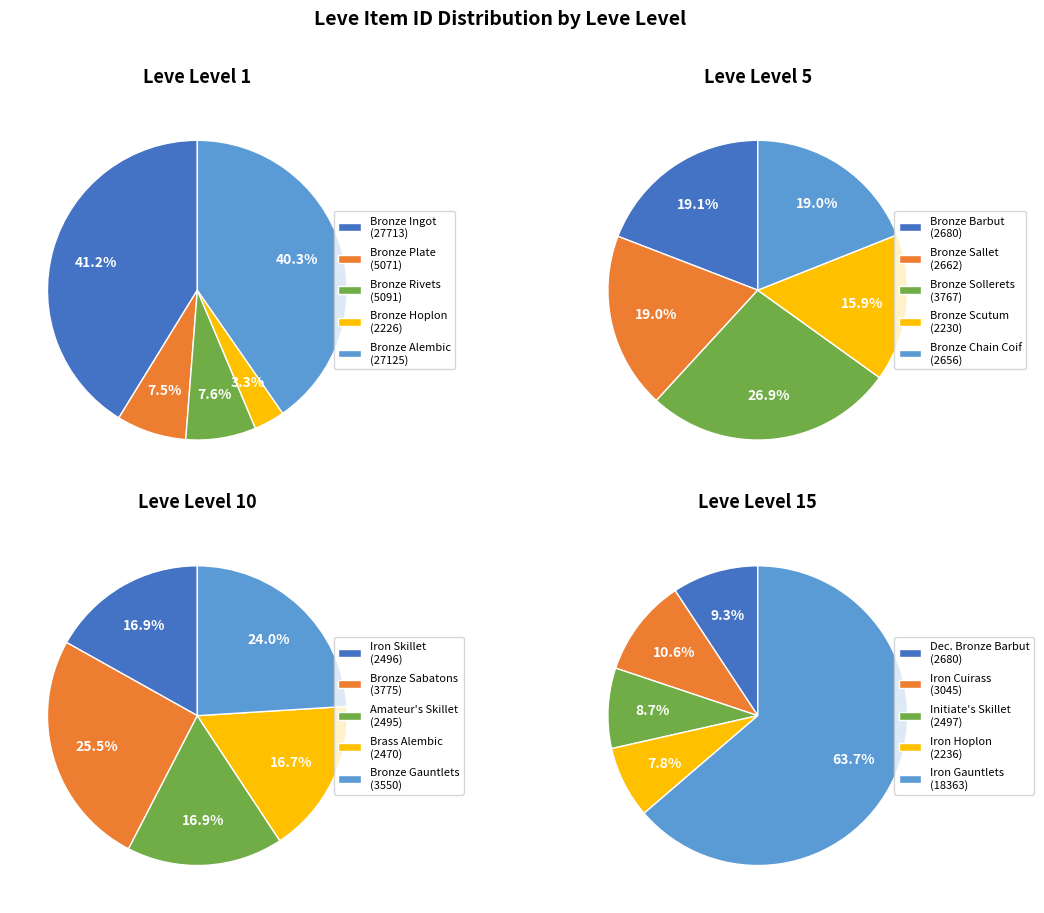

How many slices are in this pie chart?

5